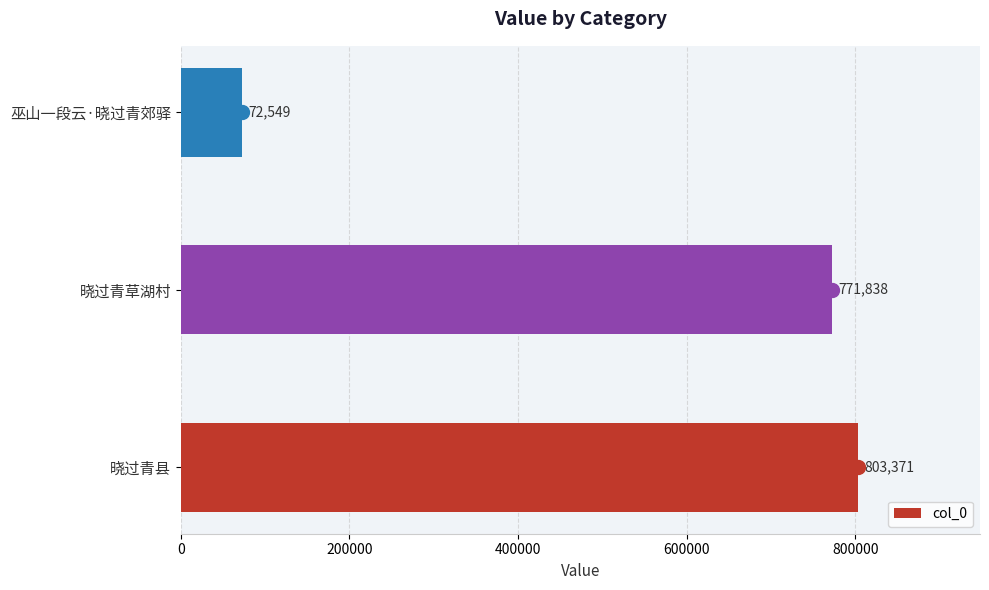

Rank the categories by value from highest to lowest.

晓过青县, 晓过青草湖村, 巫山一段云·晓过青郊驿